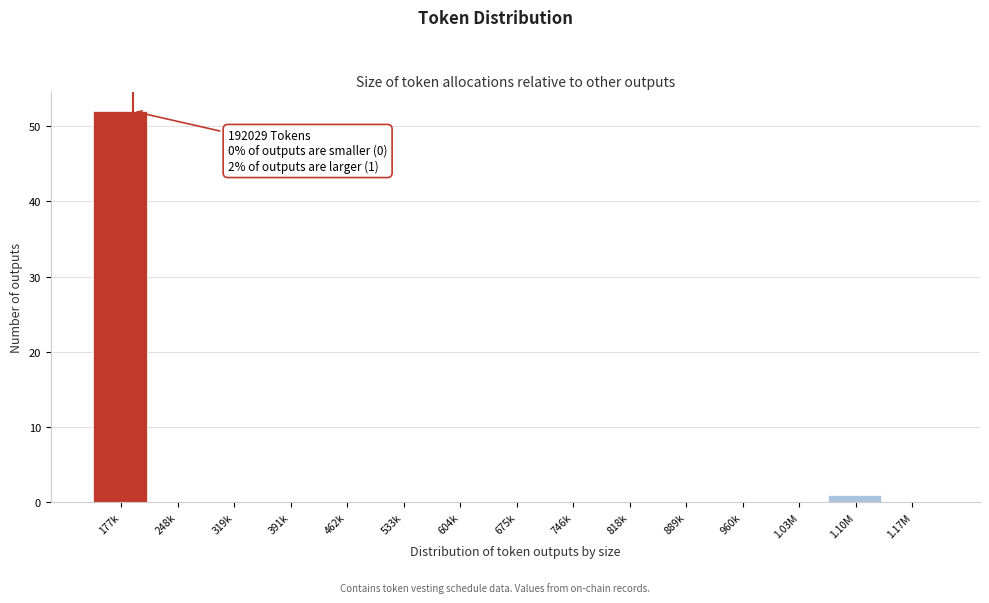

Reading right to left, transcribe all the data shown in this chart.

1.17M=0	1.10M=1	1.03M=0	960k=0	889k=0	818k=0	746k=0	675k=0	604k=0	533k=0	462k=0	391k=0	319k=0	248k=0	177k=52